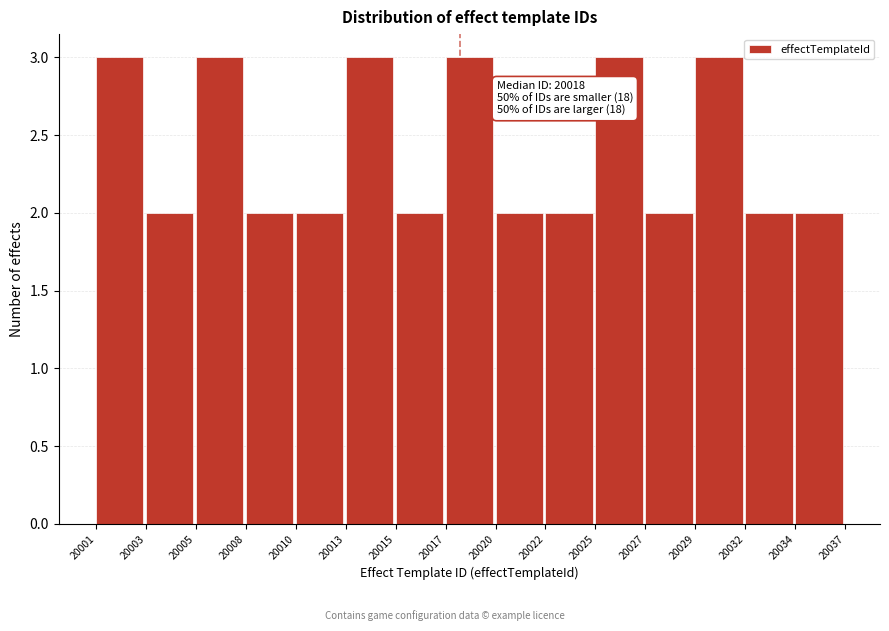

Reading left to right, transcribe all the data shown in this chart.

3	2	3	2	2	3	2	3	2	2	3	2	3	2	2